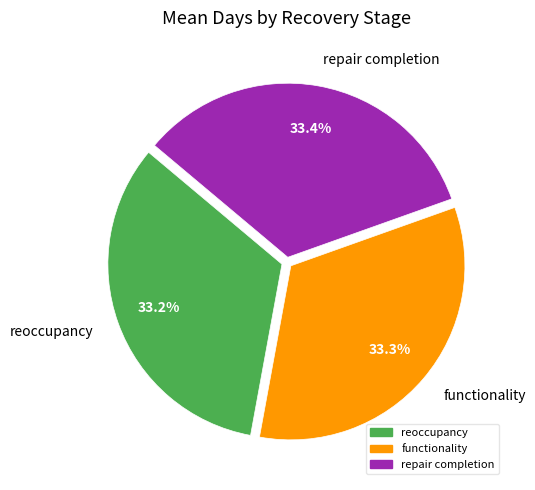

Is there any slice that represents more than half of the pie?

No